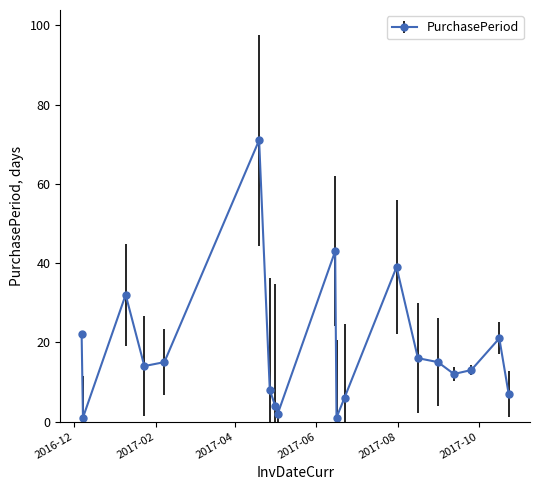

Does the chart display data point markers on the line(s)?

Yes